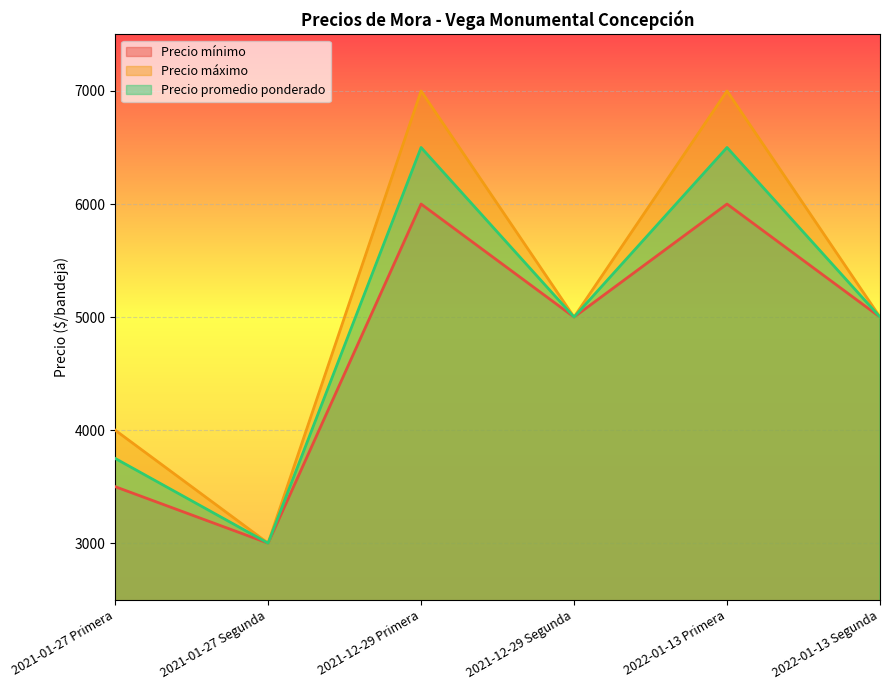

What position from the left is 2022-01-13 Segunda?

6